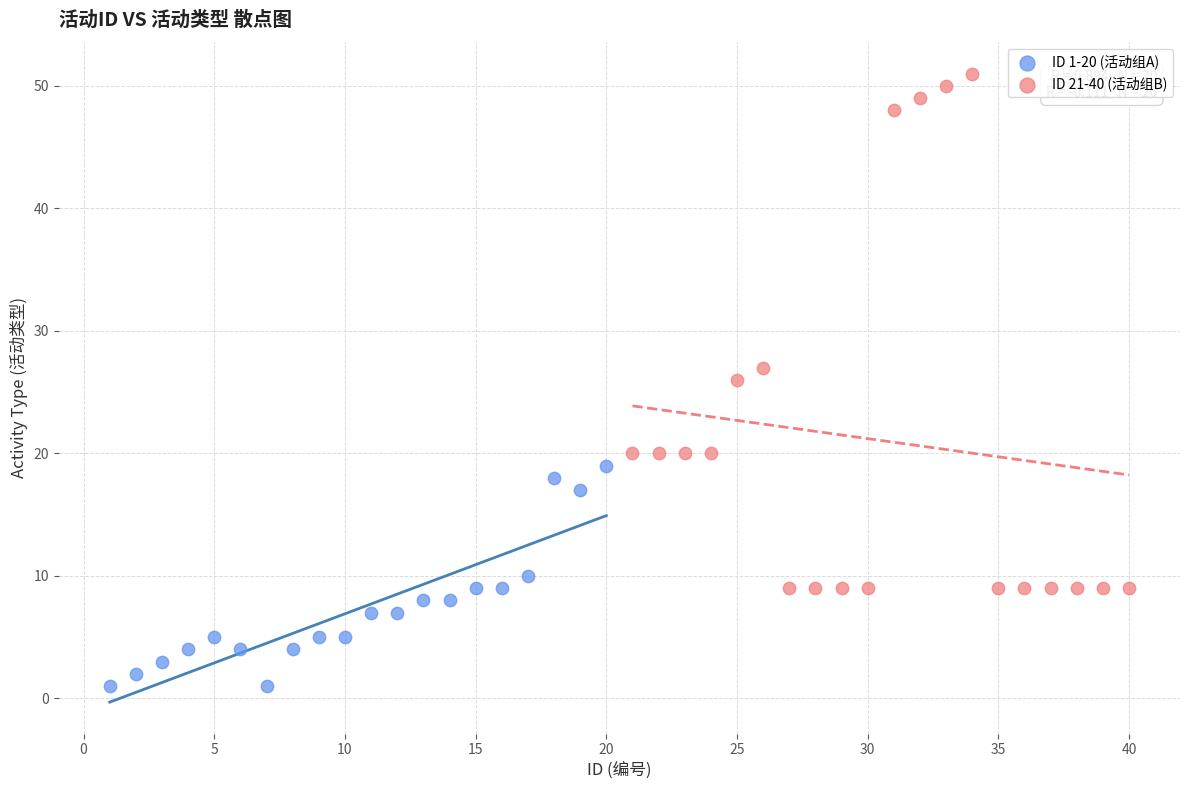

What are all the series names shown in the legend?

ID 1-20 (活动组A), ID 21-40 (活动组B)